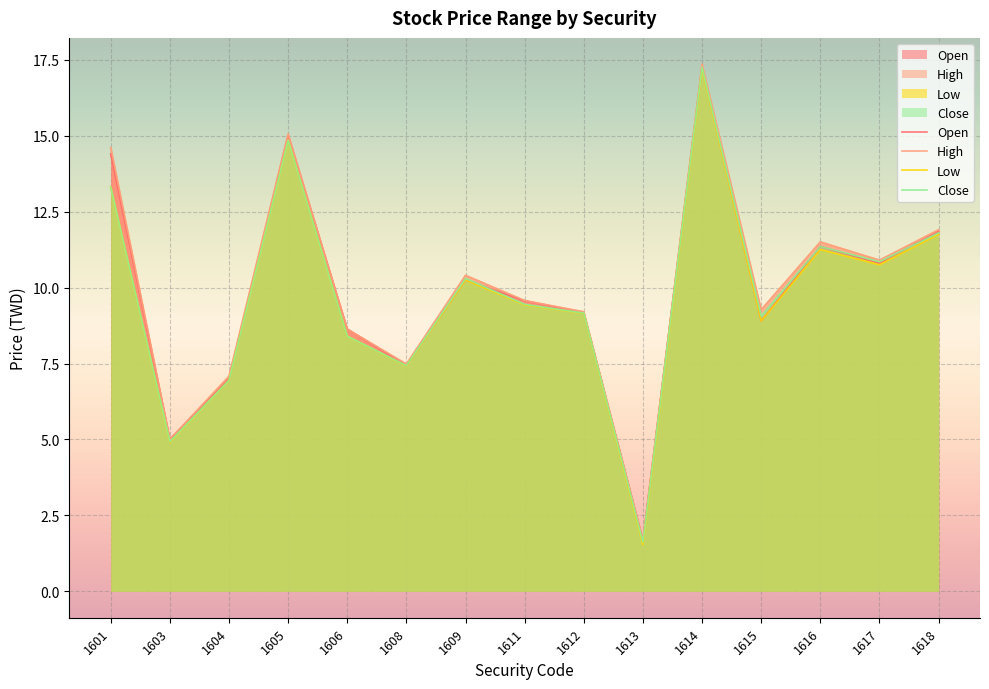

Rank the series by their maximum value, from highest to lowest.

High, Open, Close, Low